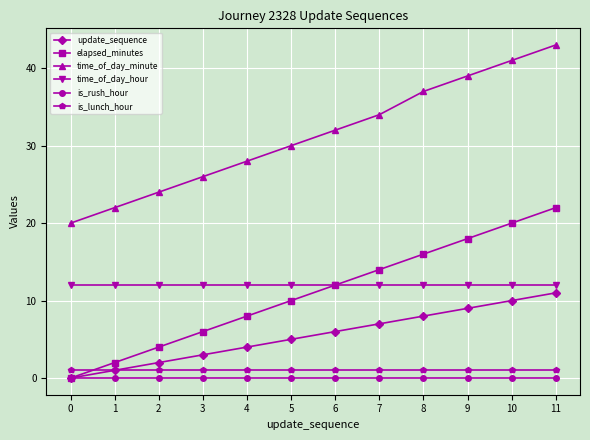

Does the chart display data point markers on the line(s)?

Yes